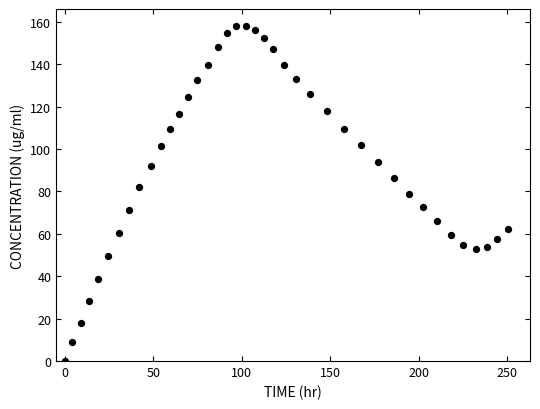

What is the range of Y values (max minus min)?

158.1